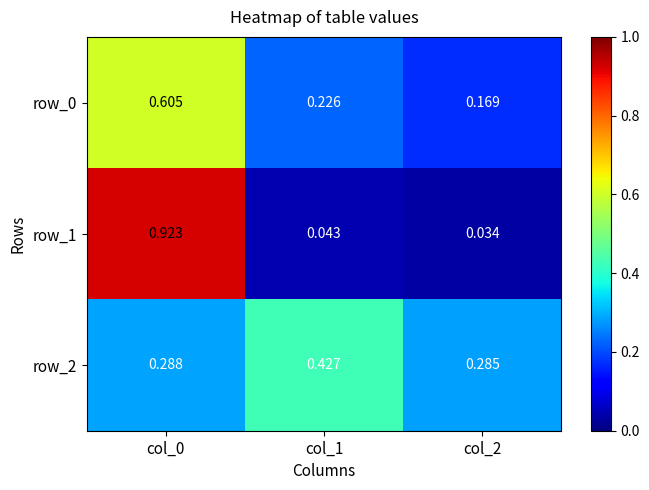

Is the value of row_1 at col_1 greater than the value of row_0 at col_1?

No